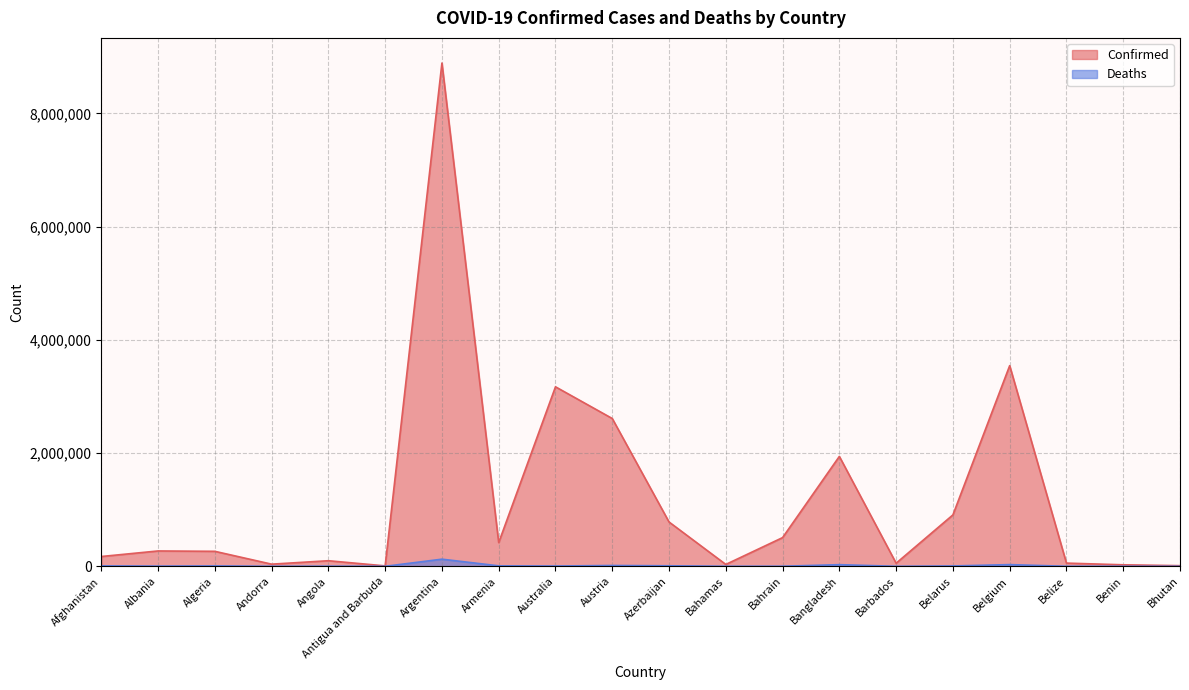

How many data points in Deaths are less than 5131?

10